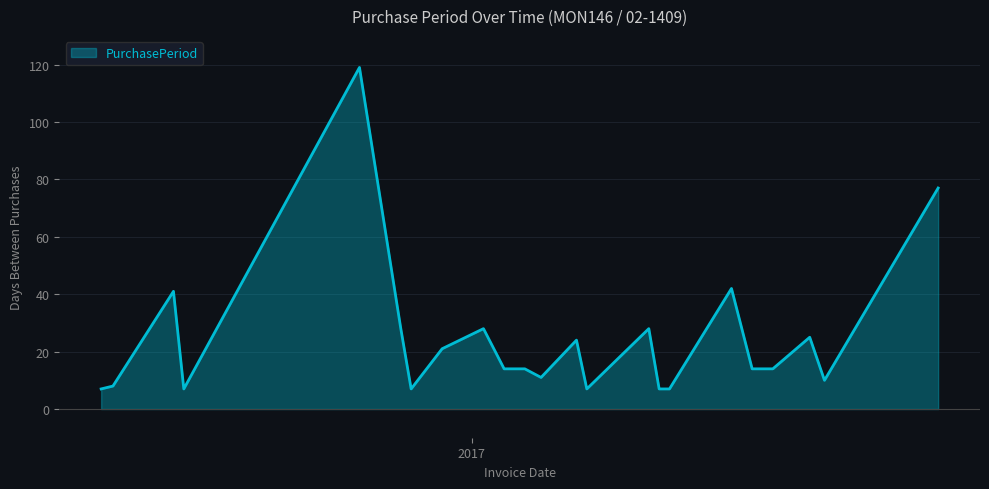

What is the smallest value displayed?

7